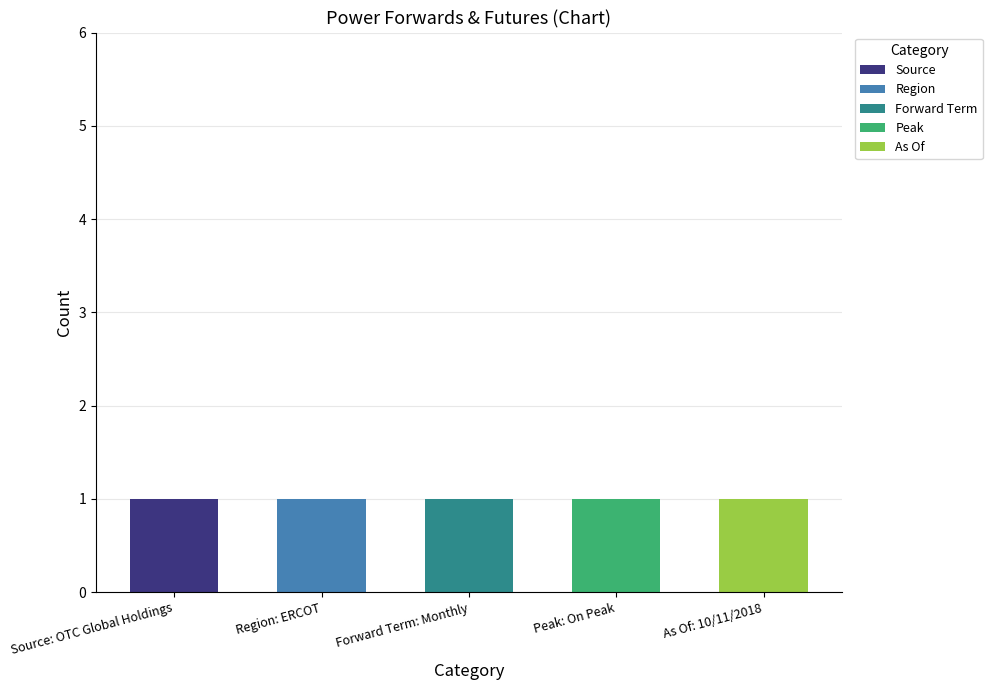

Reading left to right, transcribe all the data shown in this chart.

Source: Source: OTC Global Holdings=1	Region: ERCOT=0	Forward Term: Monthly=0	Peak: On Peak=0	As Of: 10/11/2018=0
Region: Source: OTC Global Holdings=0	Region: ERCOT=1	Forward Term: Monthly=0	Peak: On Peak=0	As Of: 10/11/2018=0
Forward Term: Source: OTC Global Holdings=0	Region: ERCOT=0	Forward Term: Monthly=1	Peak: On Peak=0	As Of: 10/11/2018=0
Peak: Source: OTC Global Holdings=0	Region: ERCOT=0	Forward Term: Monthly=0	Peak: On Peak=1	As Of: 10/11/2018=0
As Of: Source: OTC Global Holdings=0	Region: ERCOT=0	Forward Term: Monthly=0	Peak: On Peak=0	As Of: 10/11/2018=1